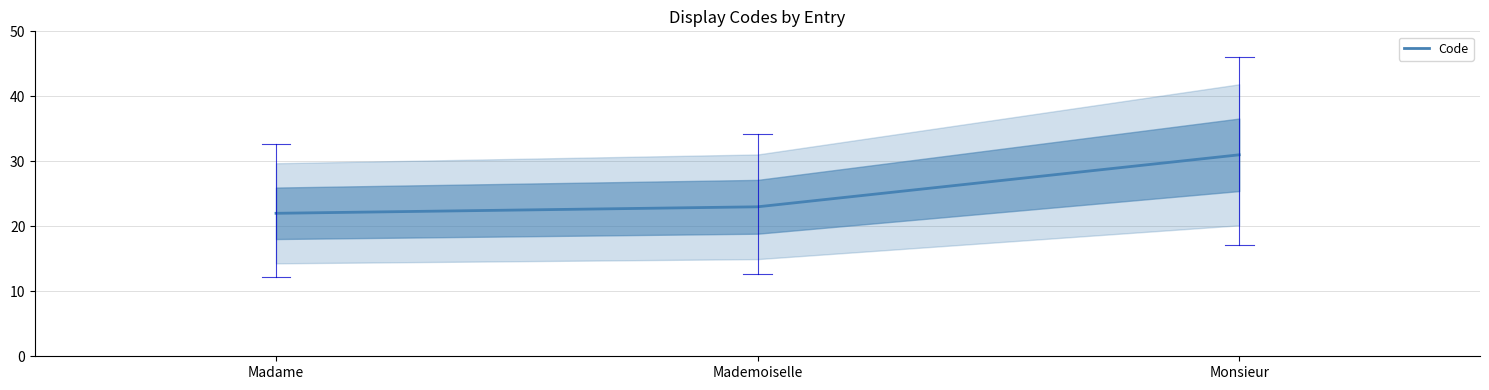

True or false: the data shows 37 at Mademoiselle.

False